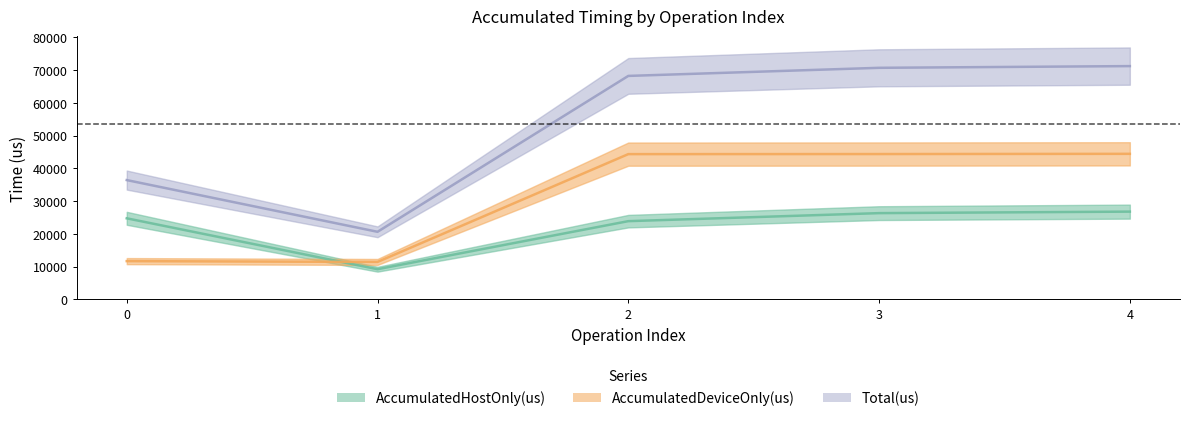

What is the sum of the AccumulatedHostOnly(us) values at 4 and 1?

36000.6